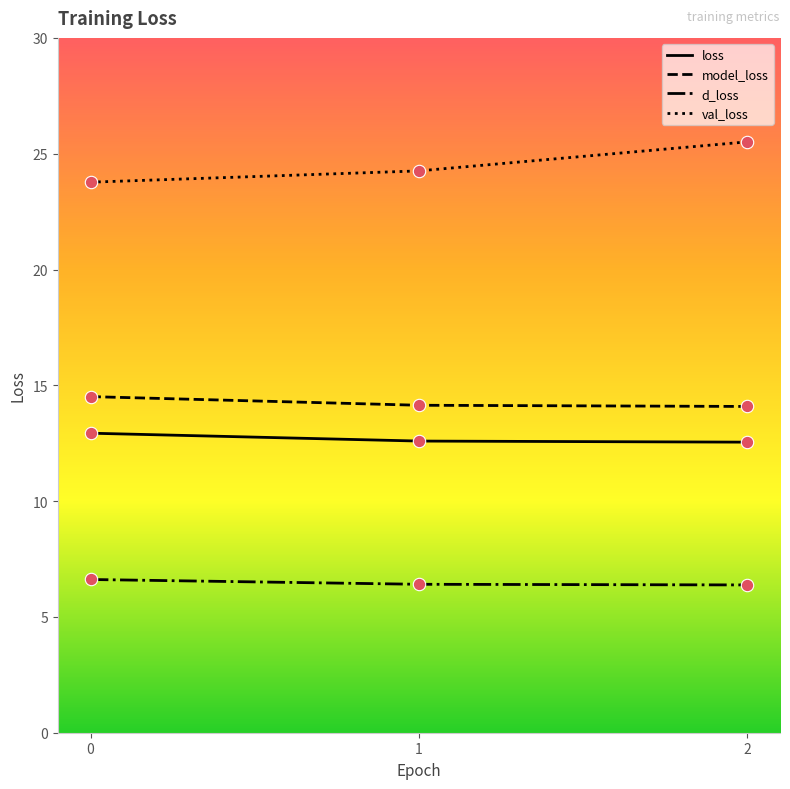

What is the spread (max minus min) of values at 2?

19.1